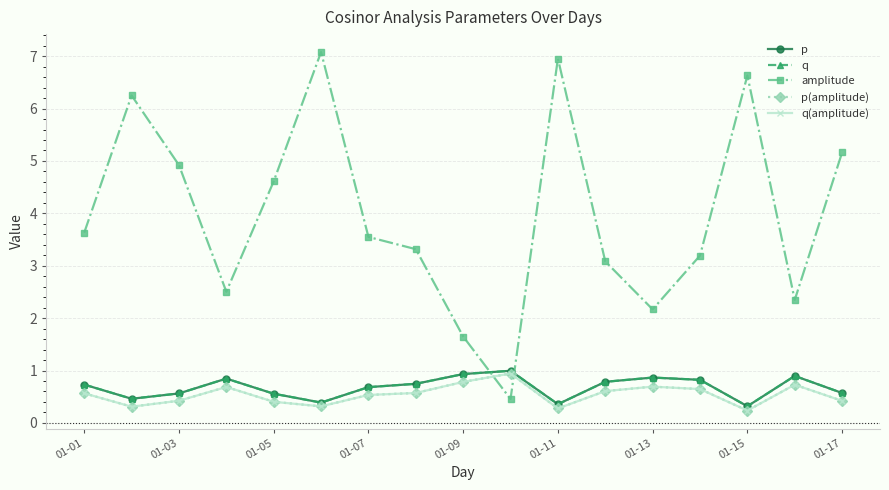

What is the difference between the maximum and minimum values in the q series?

0.7